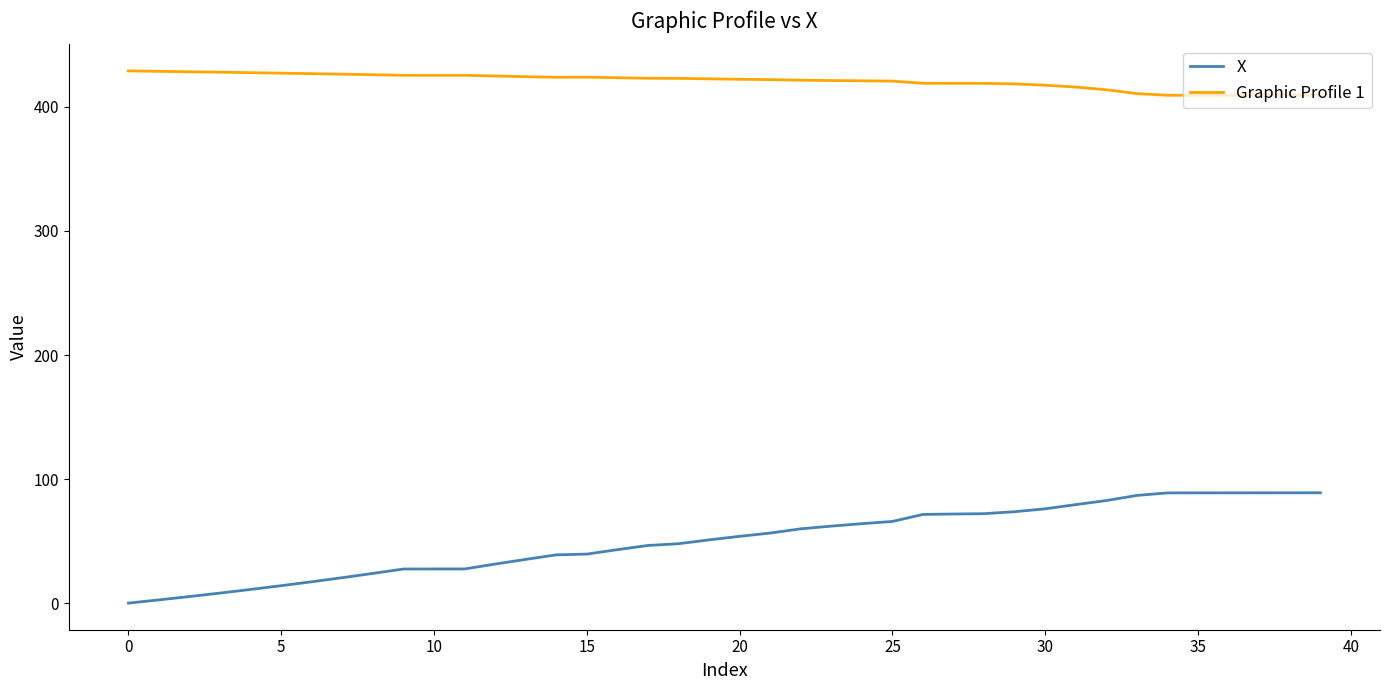

Rank the series by their maximum value, from lowest to highest.

X, Graphic Profile 1